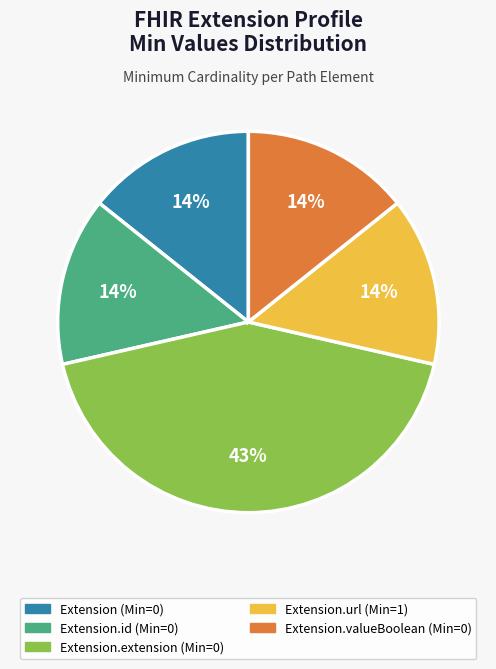

Does any single category account for the majority?

No